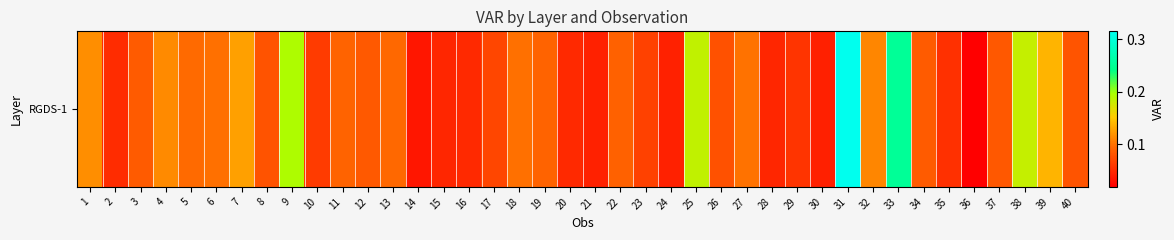

Is it true that the value at 34 is 0.1?

False